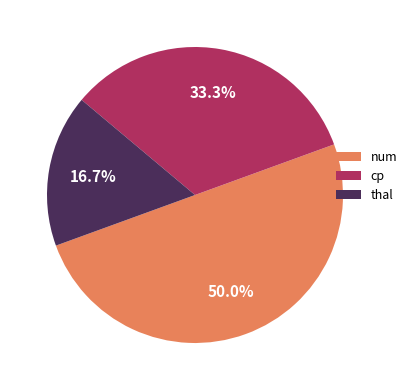

What percentage is the cp slice, to the nearest percent?

33%